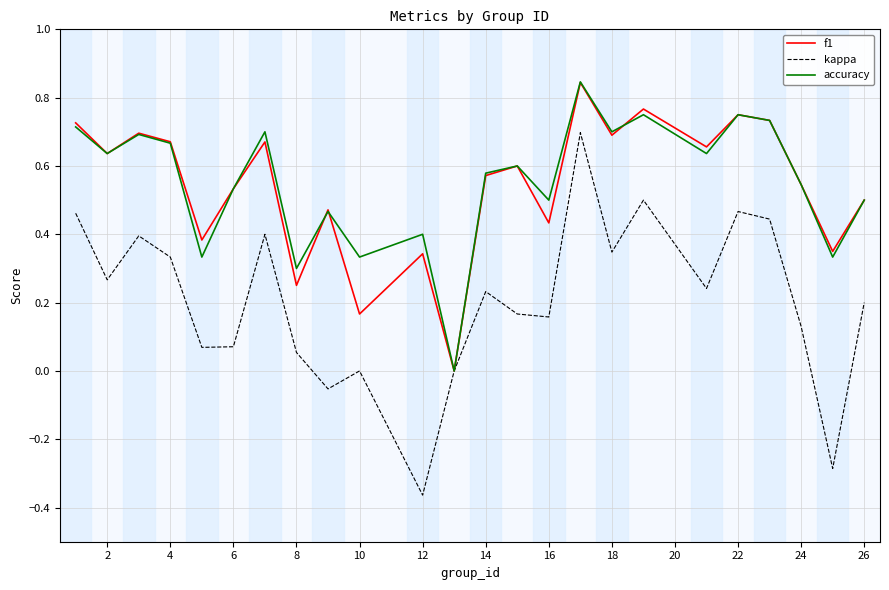

Is the value of accuracy at 10 greater than the value of kappa at 8?

Yes